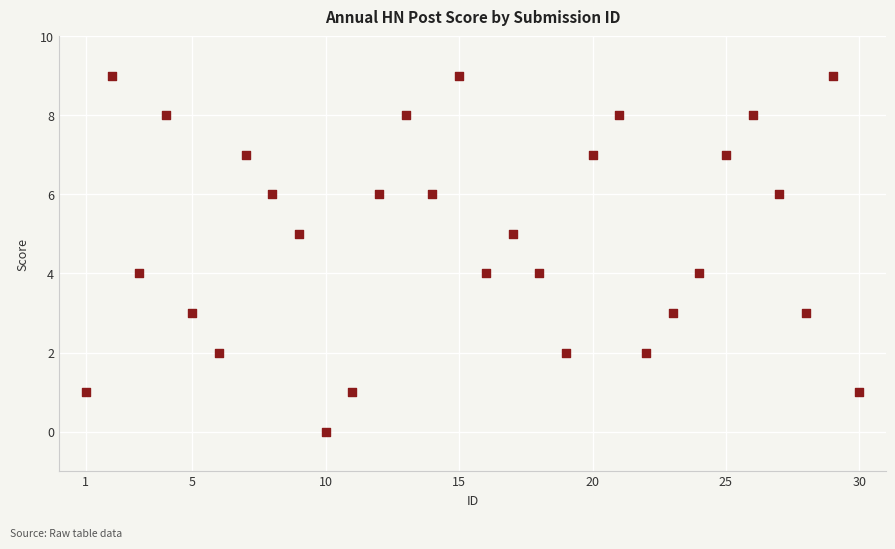

What is the range of Y values (max minus min)?

9